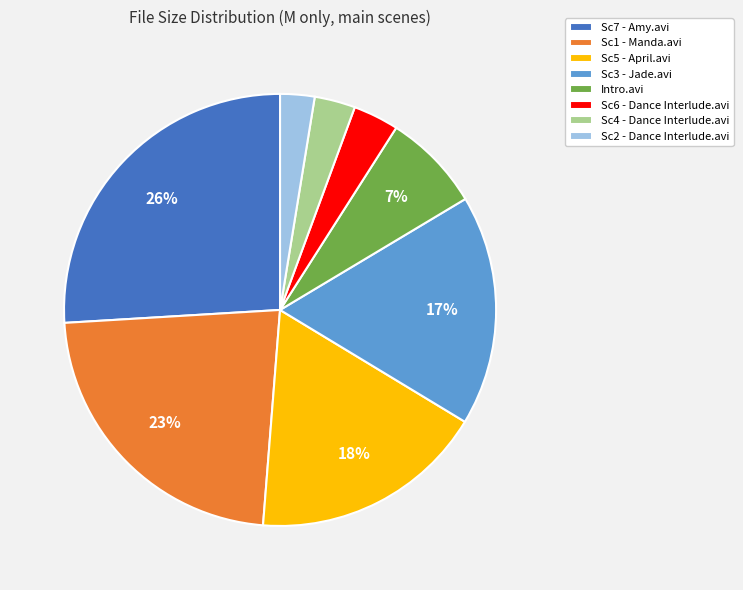

How many slices are in this pie chart?

8